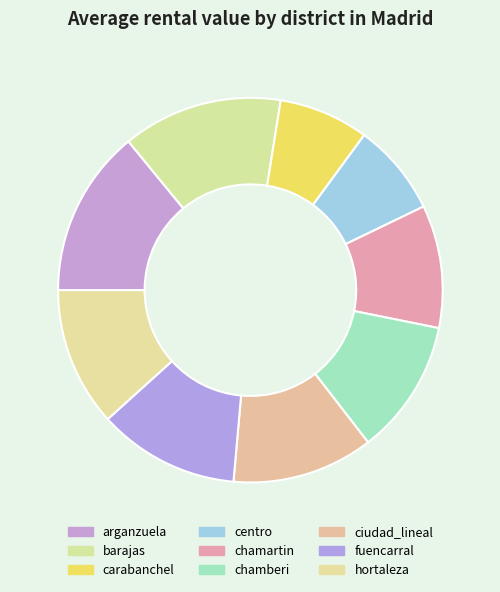

Approximately how many times larger is the value at chamartin compared to chamberi?

0.9